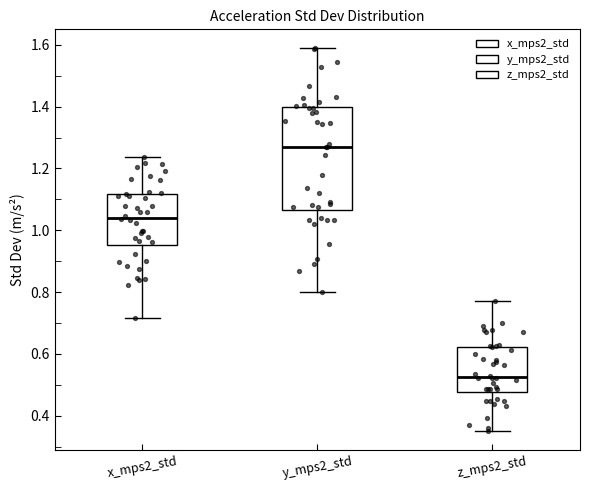

Where is the lower edge of the box for y_mps2_std on the y-axis? The values are not printed on the chart, so give them approximately, as read against the axis.

1.06